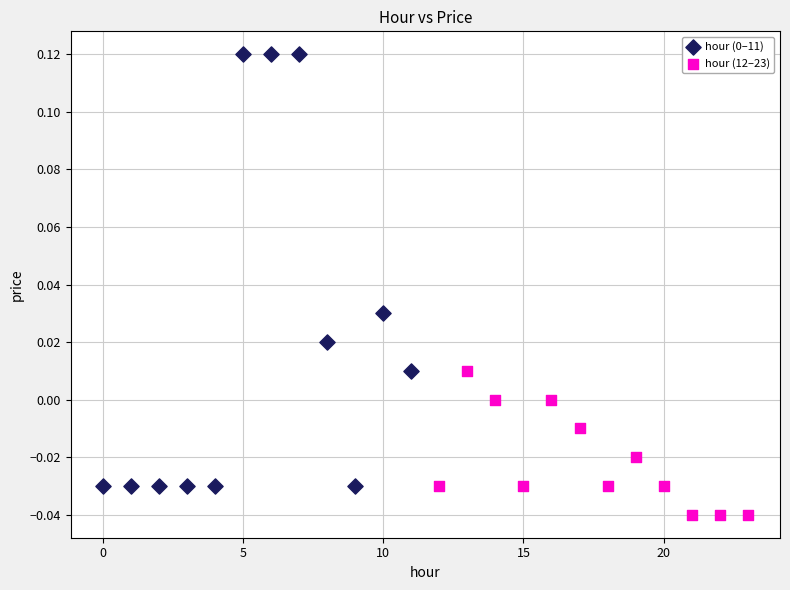

Which series reaches the minimum Y coordinate?

hour (12–23)